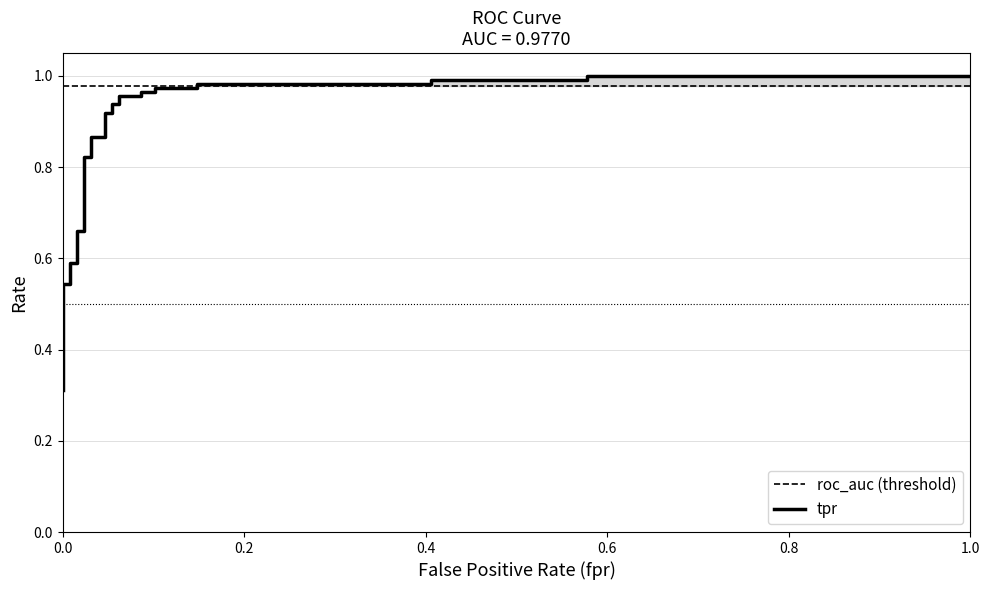

Reading left to right, what are all the values shown in this chart?

0.3	0.4	0.4	0.4	0.4	0.5	0.5	0.6	0.6	0.7	0.7	0.8	0.8	0.9	0.9	0.9	0.9	0.9	0.9	1.0	1.0	1.0	1.0	1.0	1.0	1.0	1.0	1.0	1.0	1.0	1.0